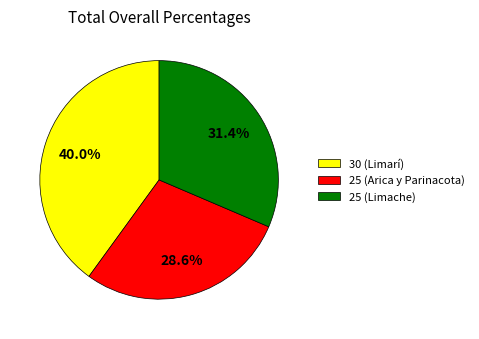

To the nearest percent, what is the average slice percentage?

33%